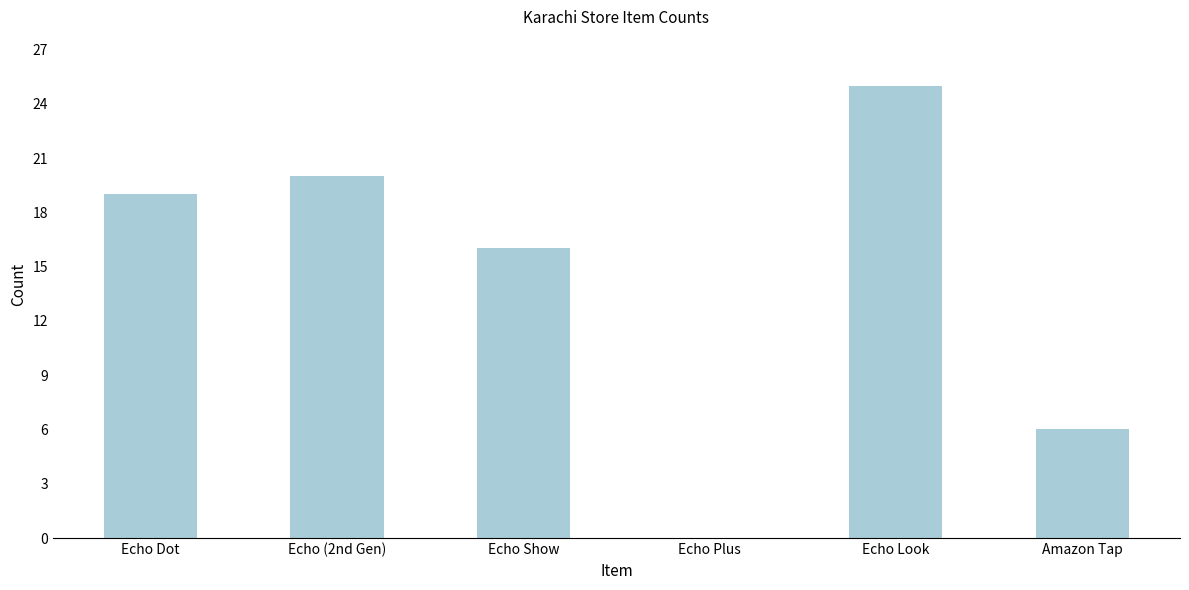

What is the sum of all values?

86